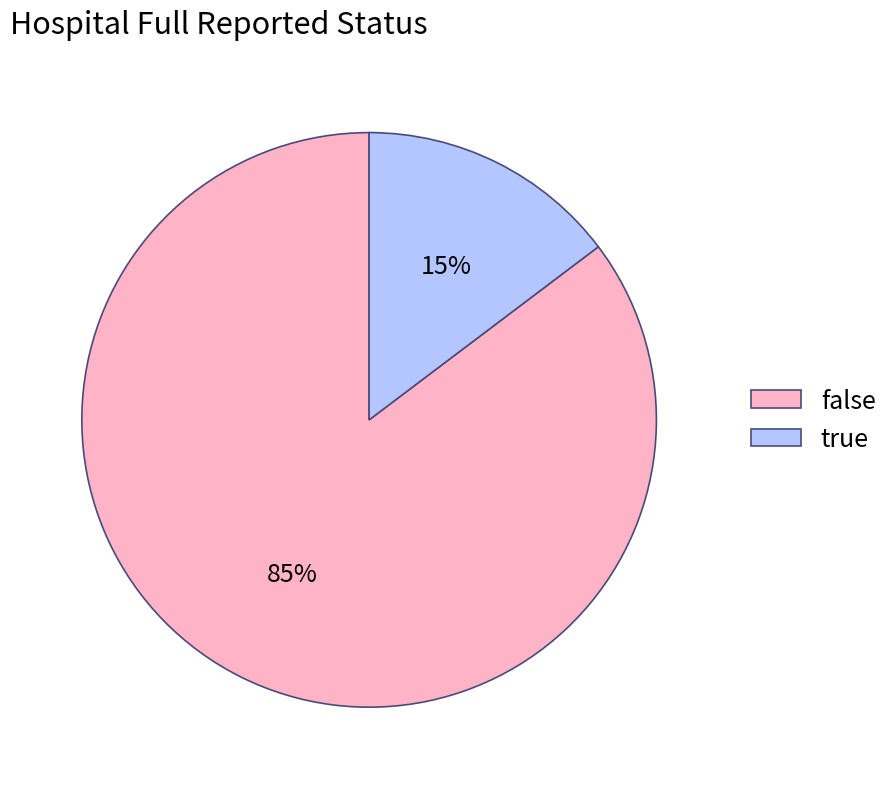

Is it true that false is 85% of the pie?

True